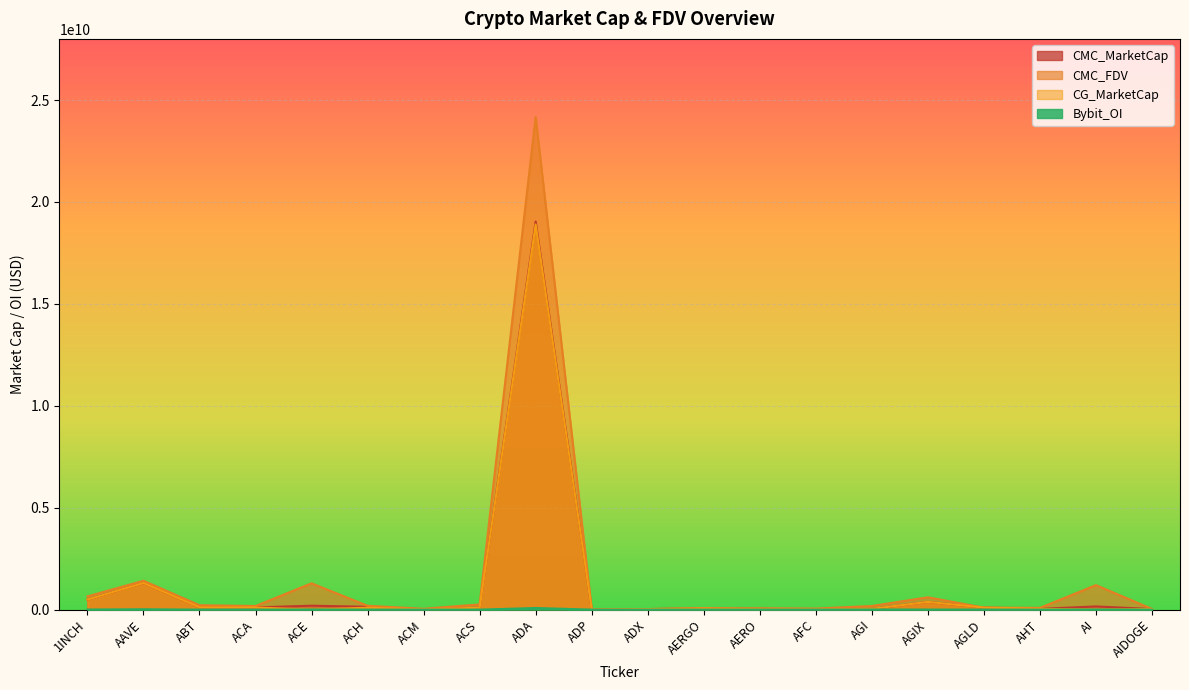

Between AHT and ABT, which is larger?

ABT